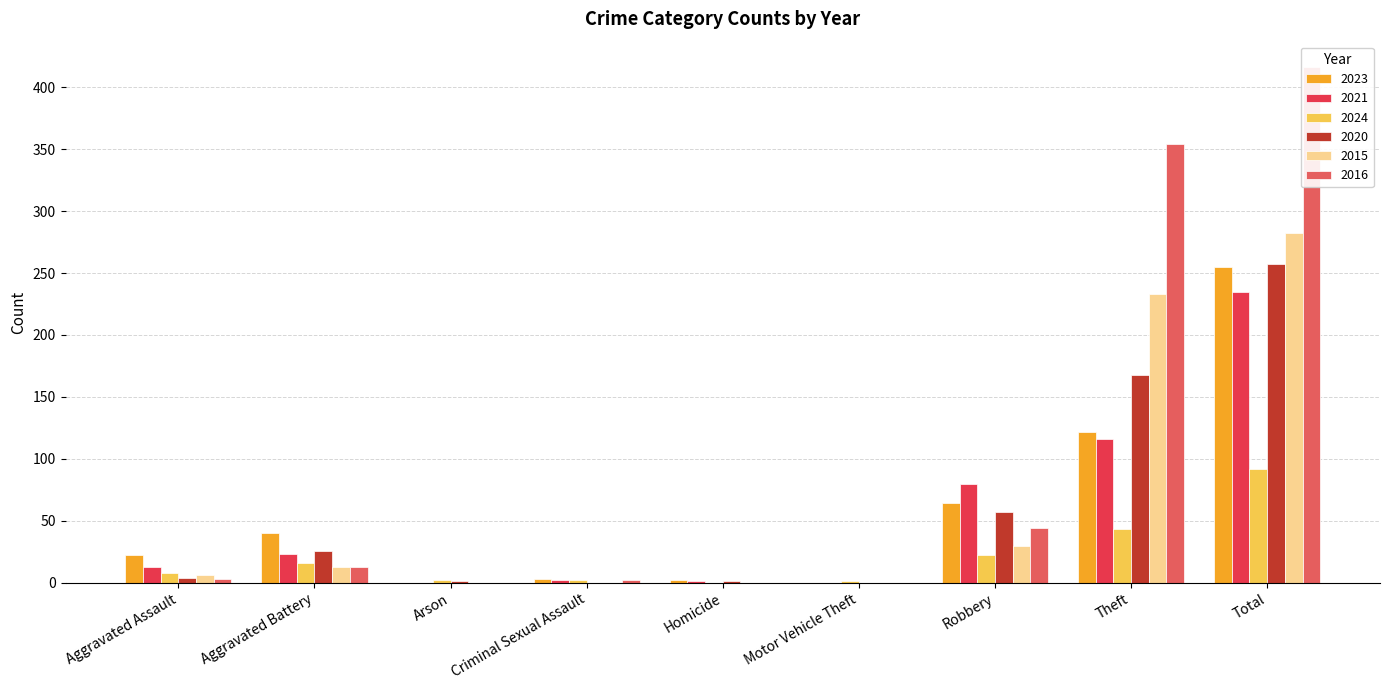

What is the maximum value shown in the chart?

416